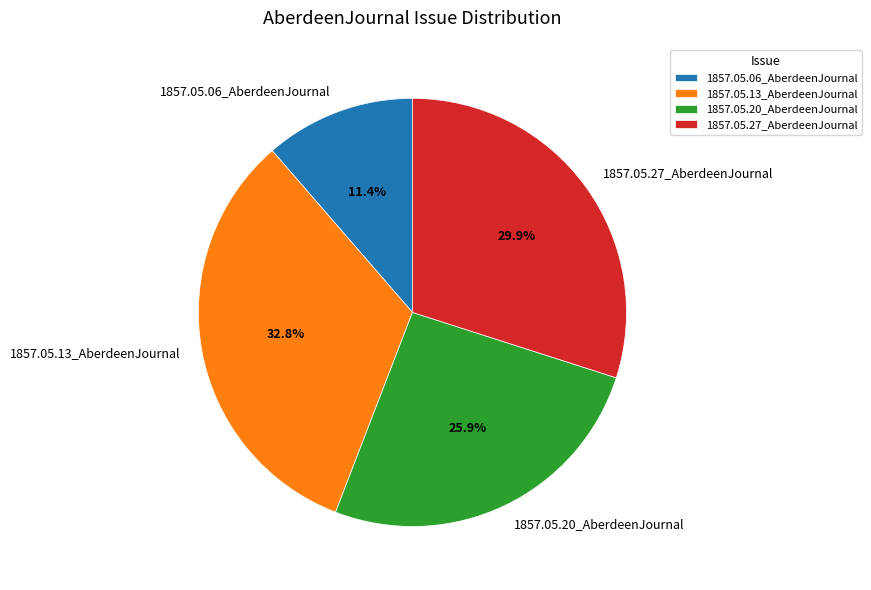

Is there any slice that represents more than half of the pie?

No